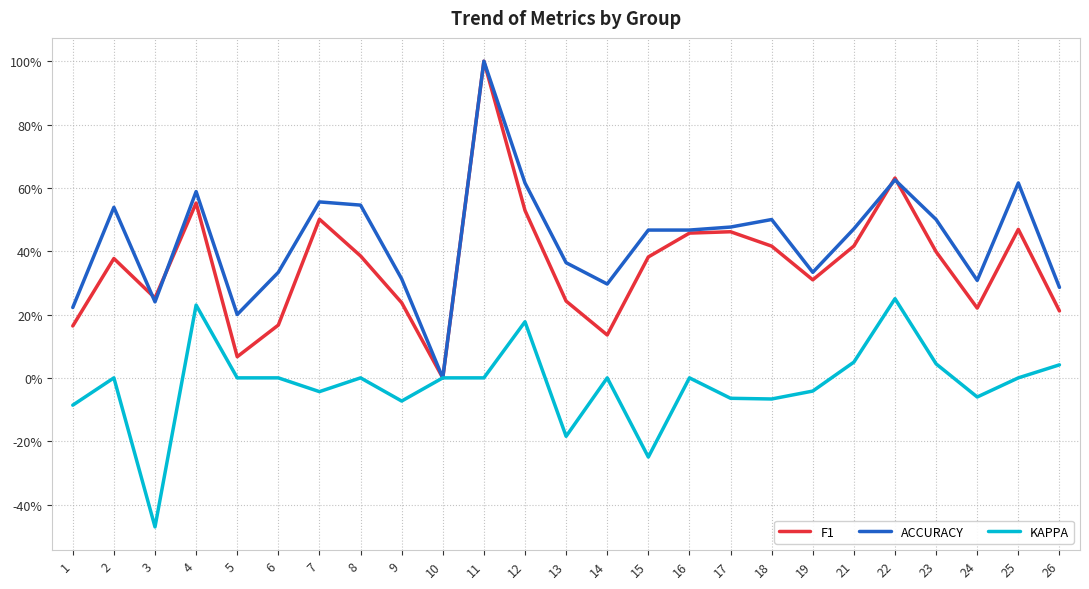

At which category is the sum across all series the highest?

11